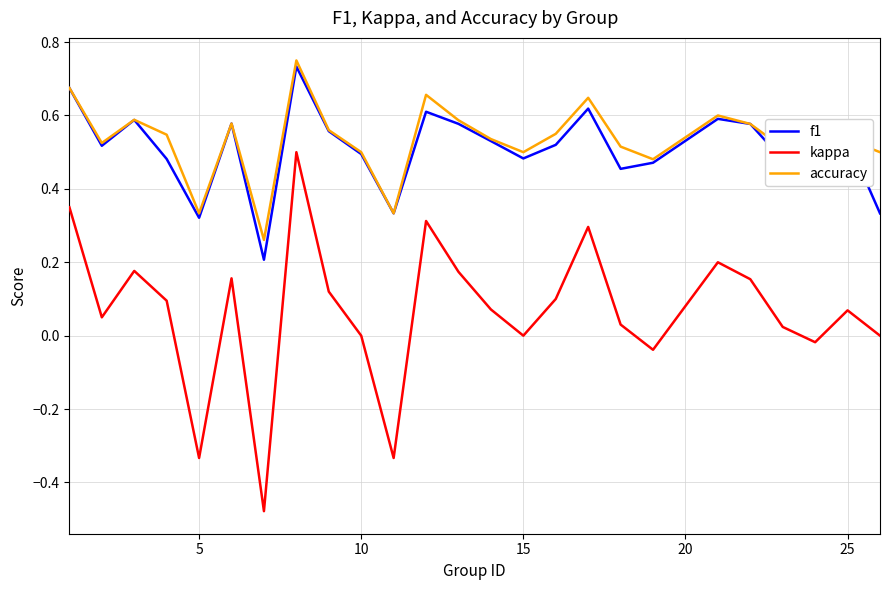

True or false: f1 and kappa intersect in this chart.

False